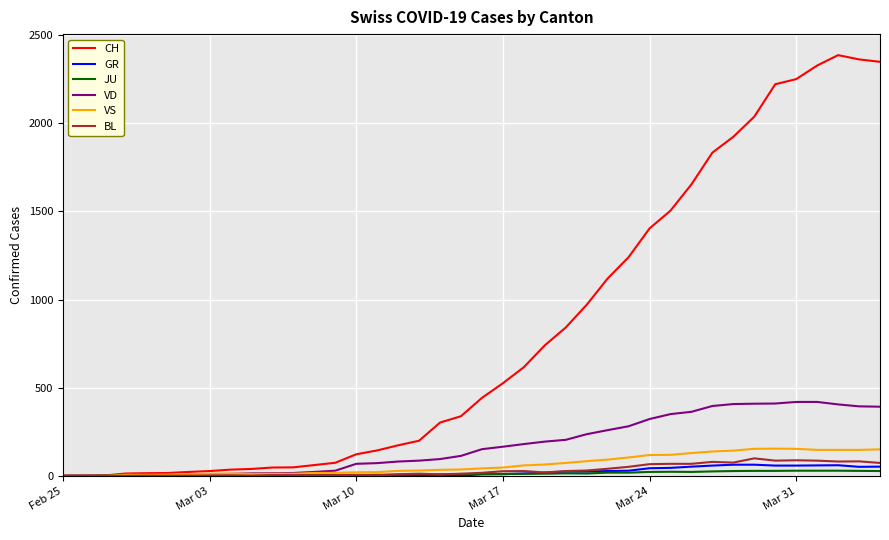

Which series has the widest spread of values?

CH